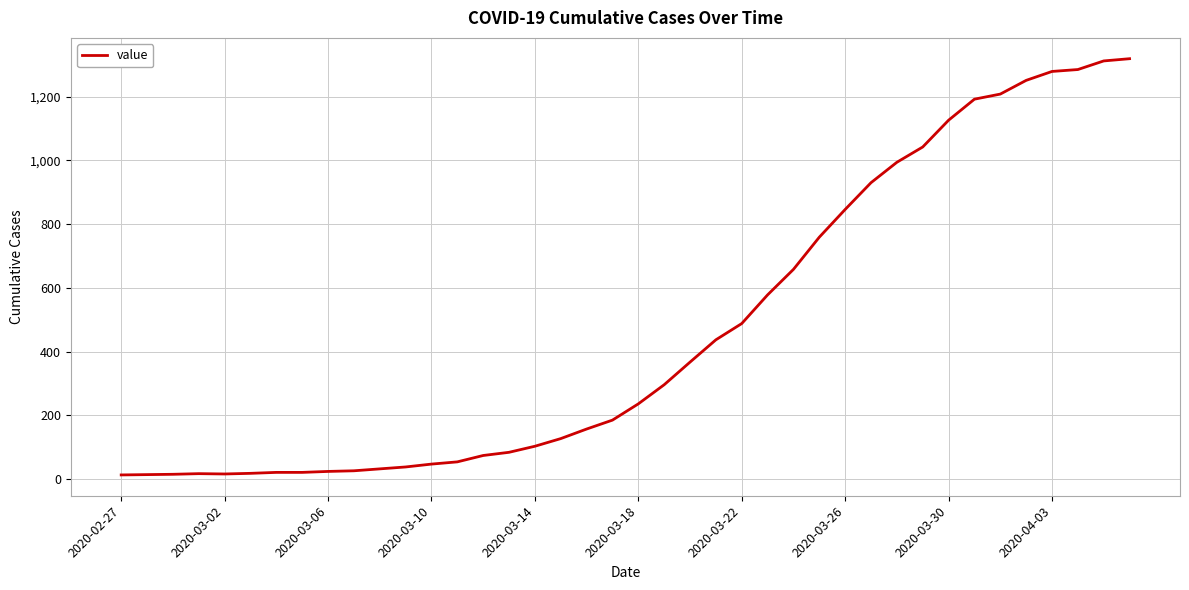

What is the difference between the maximum and minimum values?

1306